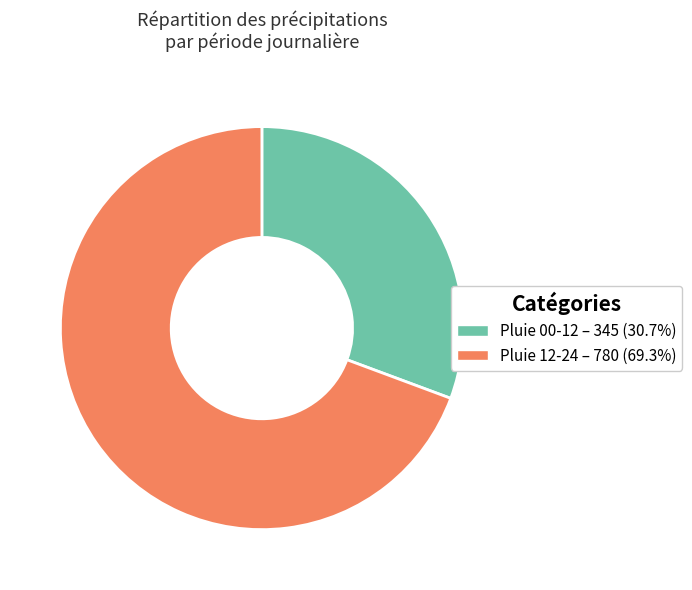

Does any single category account for the majority?

Yes